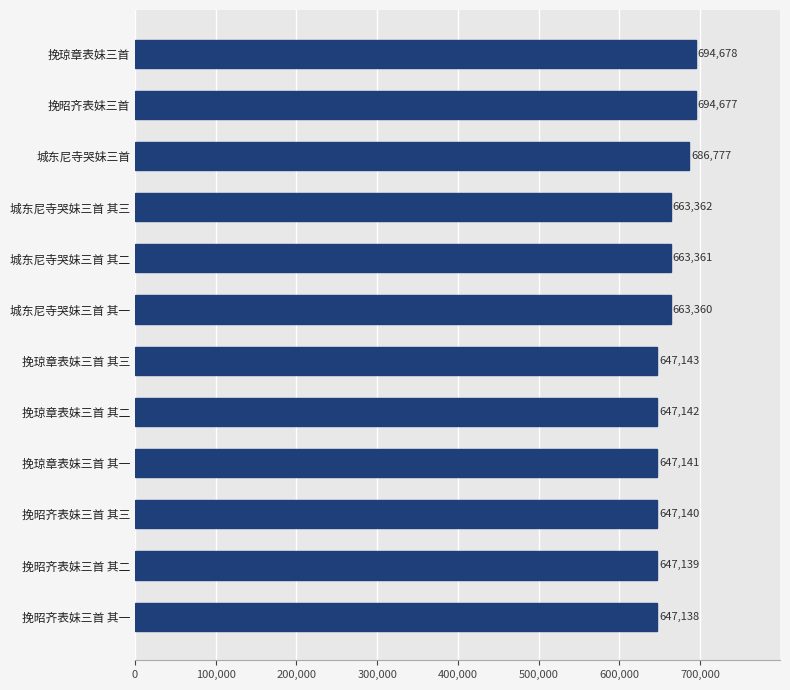

How many values are below 663360?

6